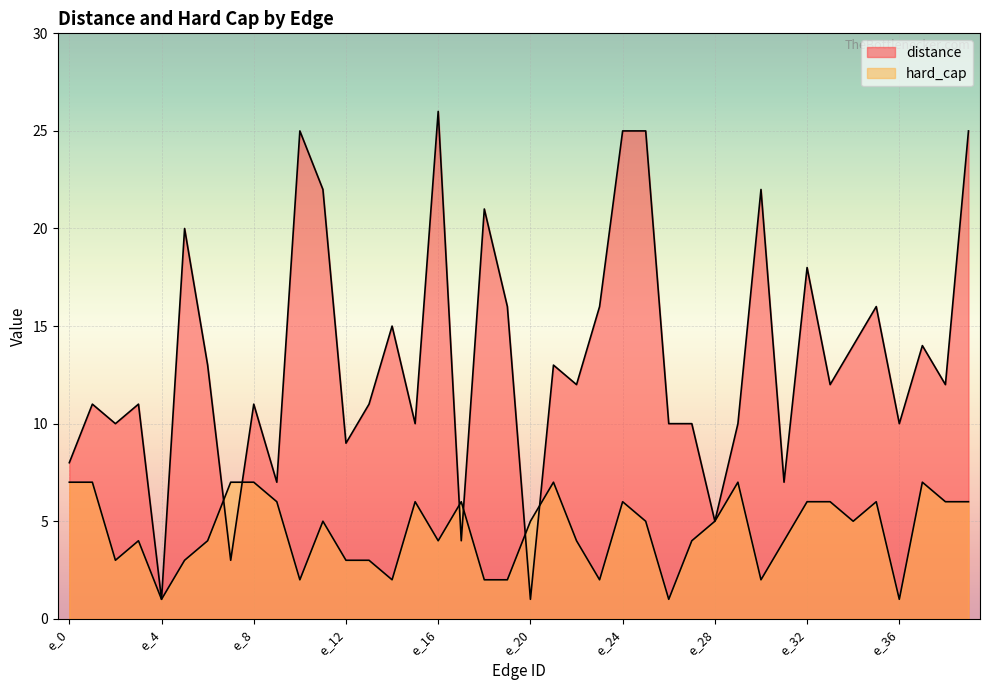

What is the total value across all series at e_7?

10